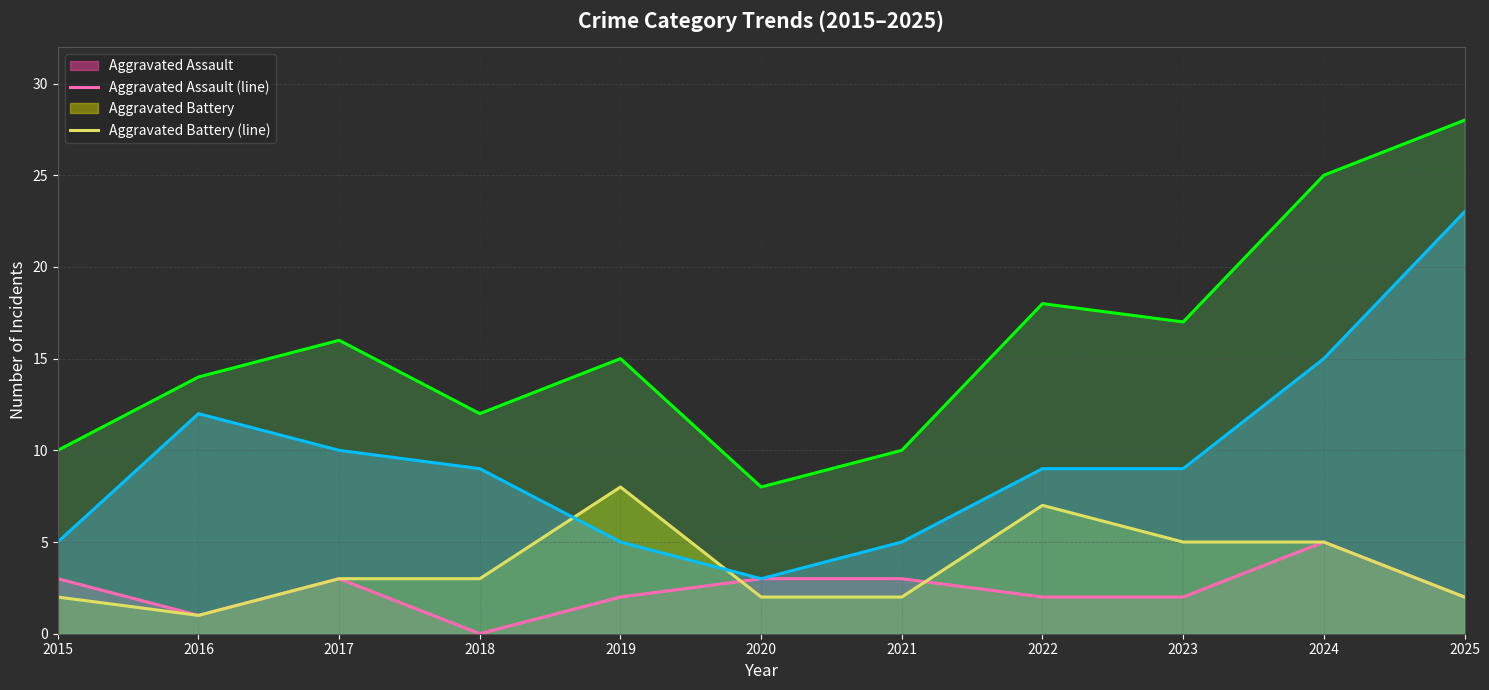

Does the chart have visible grid lines?

Yes